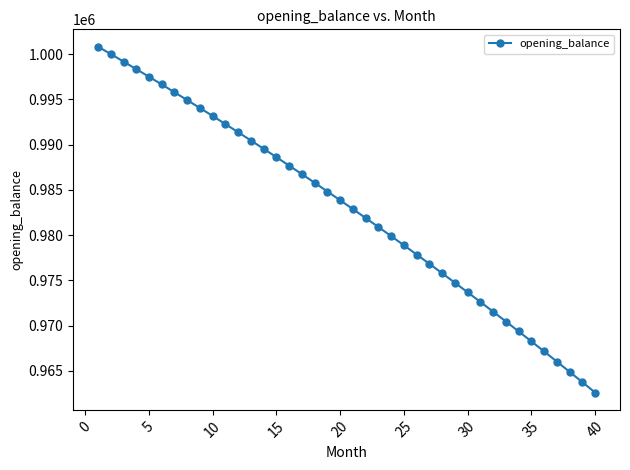

What is the value of the 36th point from the left?

967132.3